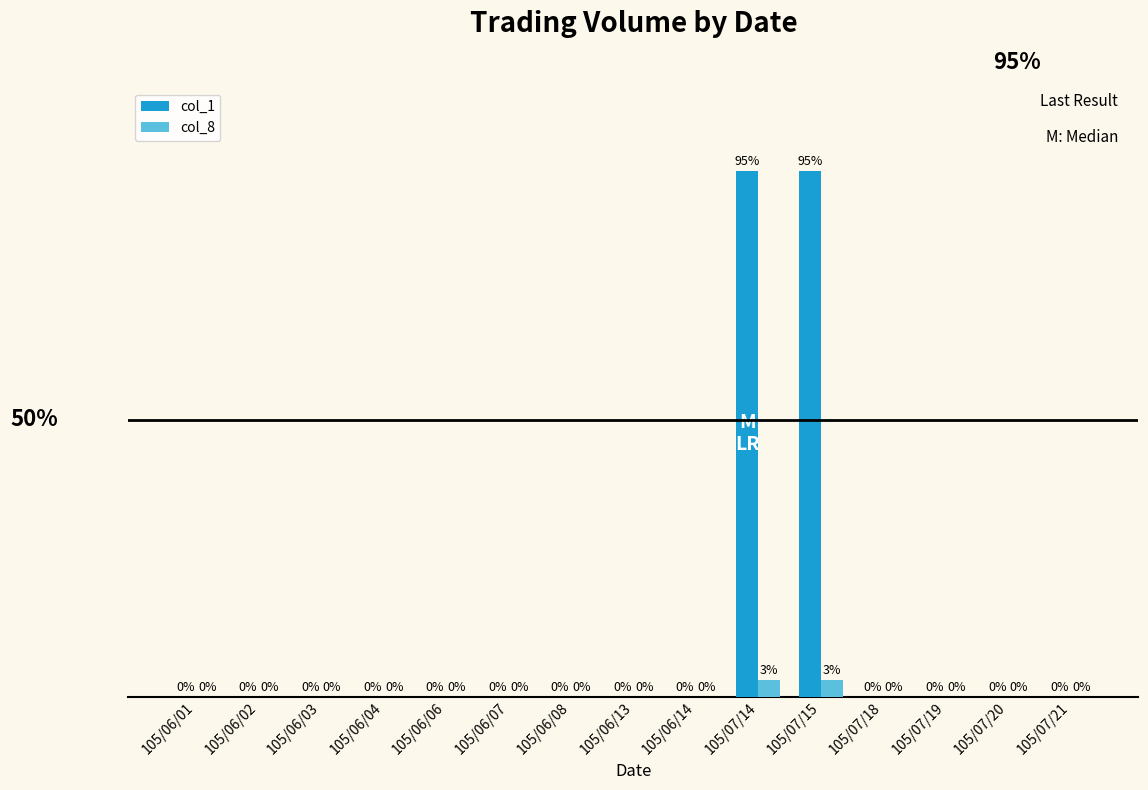

Which series has the largest total across all categories?

col_1